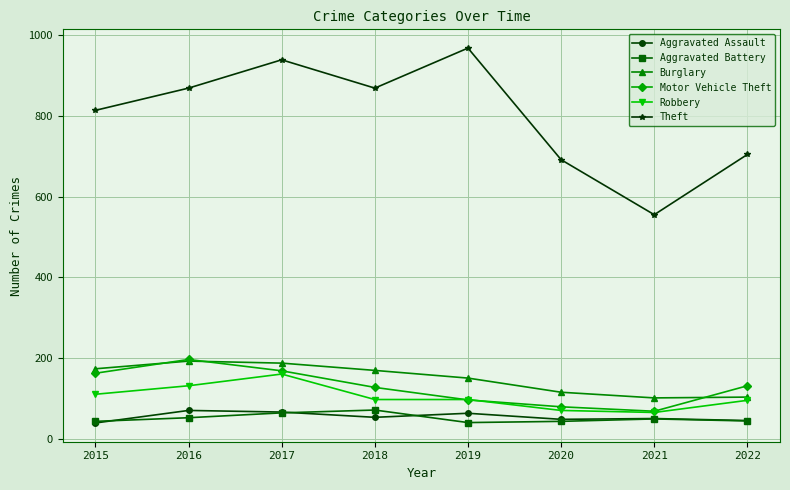

What is the value of the Theft point at the 5th from the left?

967